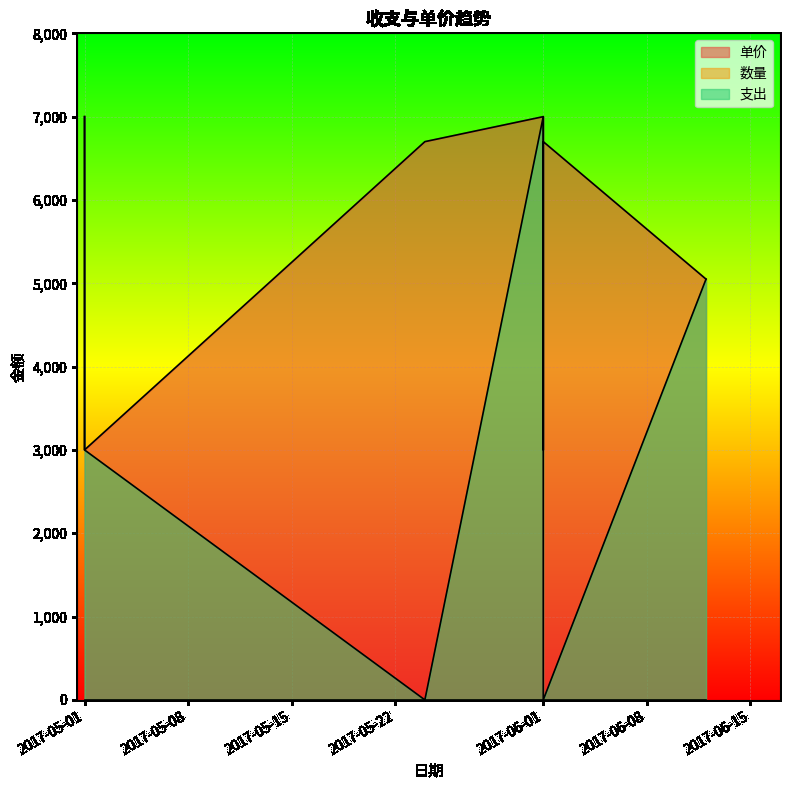

Which category has the lowest value in the 支出 series?

2017-05-24